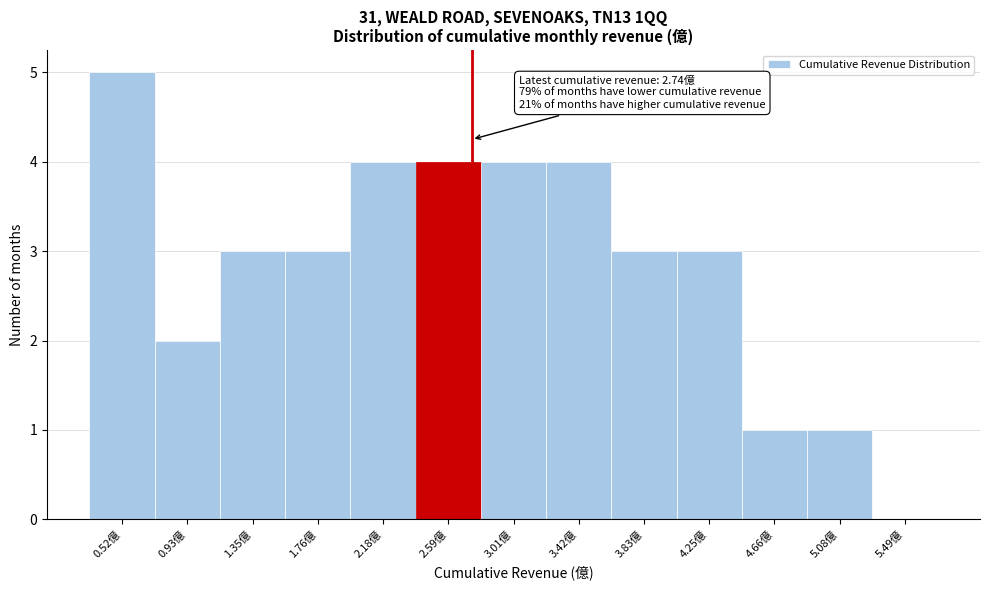

Which range on the x-axis has the tallest bar?

0.30 to 0.75